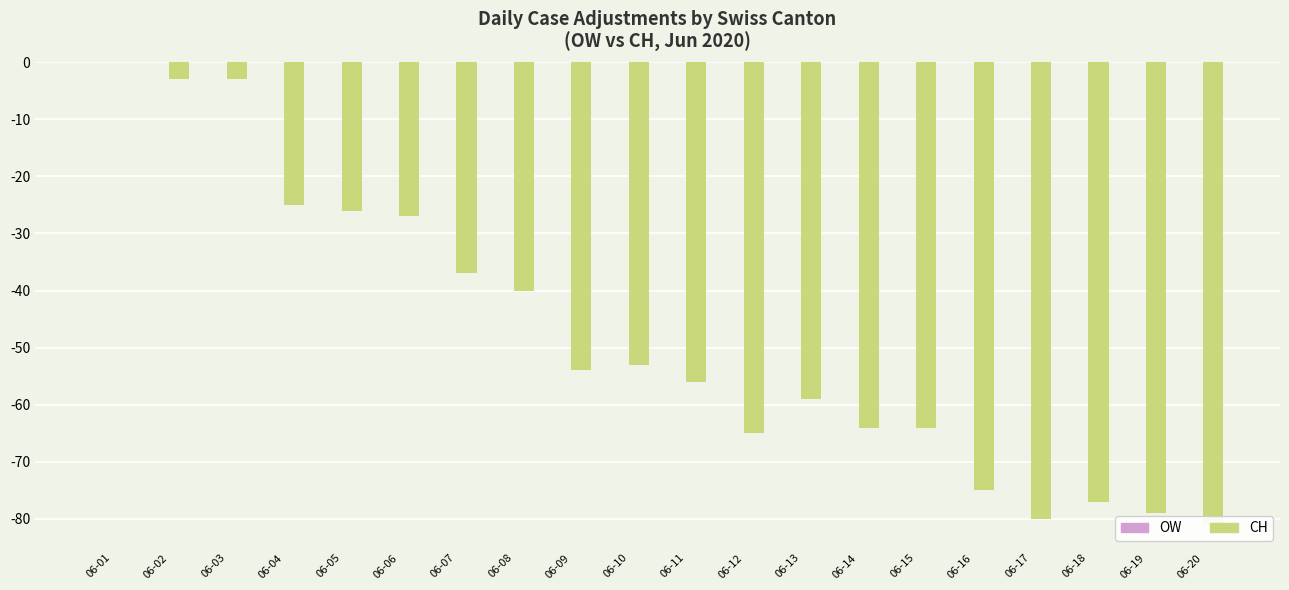

Does the chart contain any negative values?

Yes